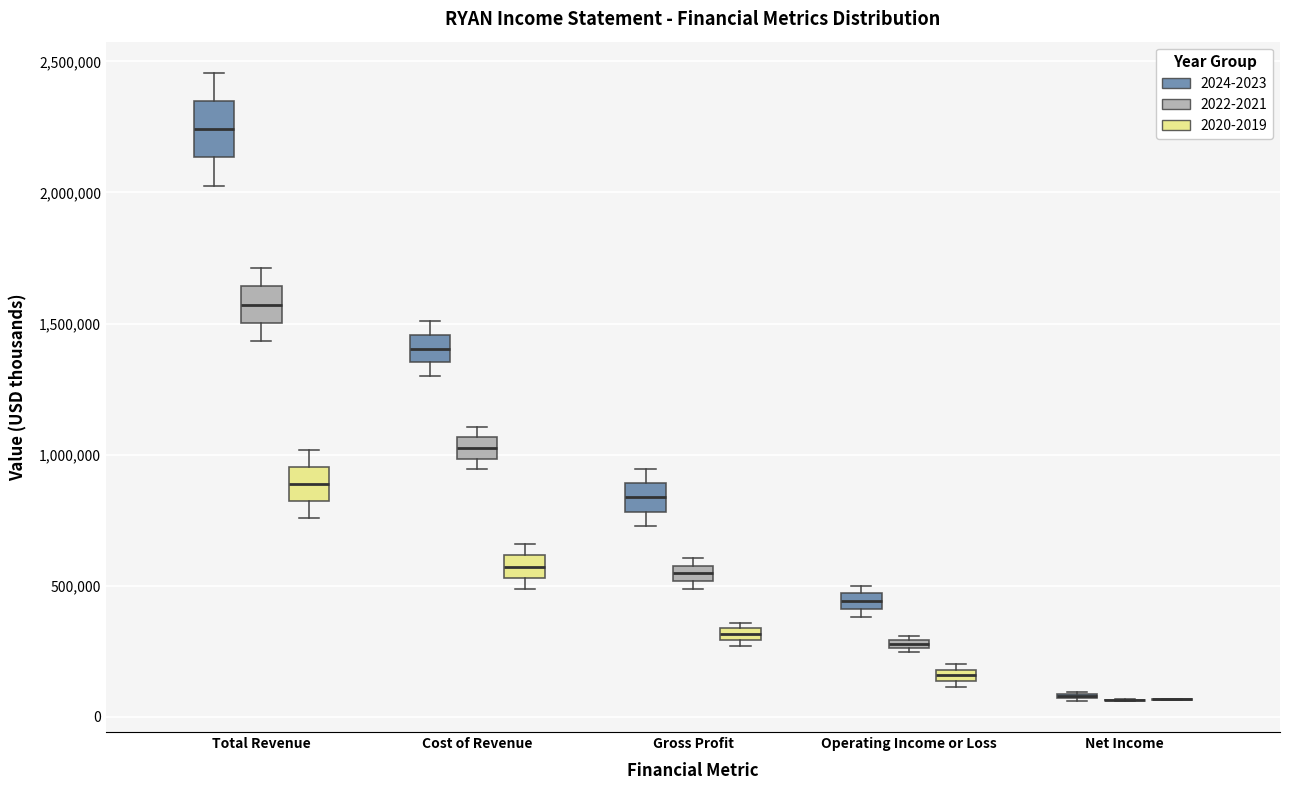

Comparing the boxes themselves (not the whiskers), which one is the tallest?

Total Revenue (2024-2023)